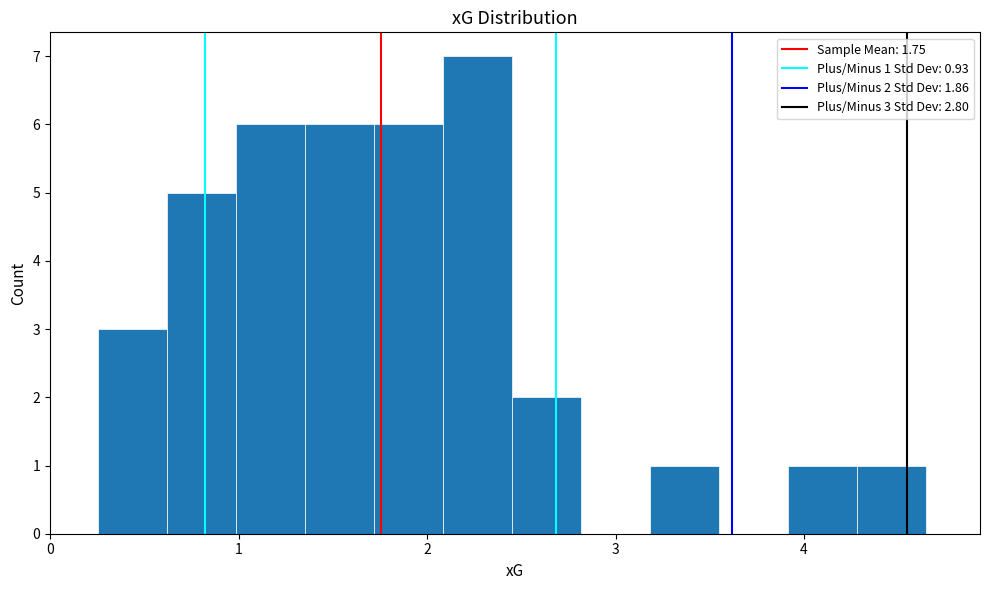

Around what value on the x-axis is the tallest bar? Give the approximate position of its centre, as read against the axis.

2.3